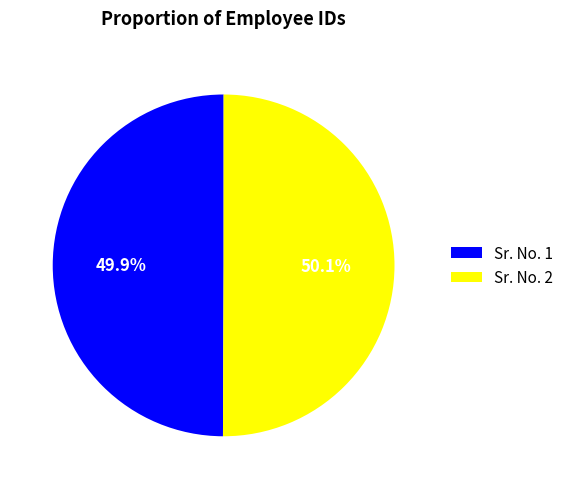

How many segments does this pie chart have?

2